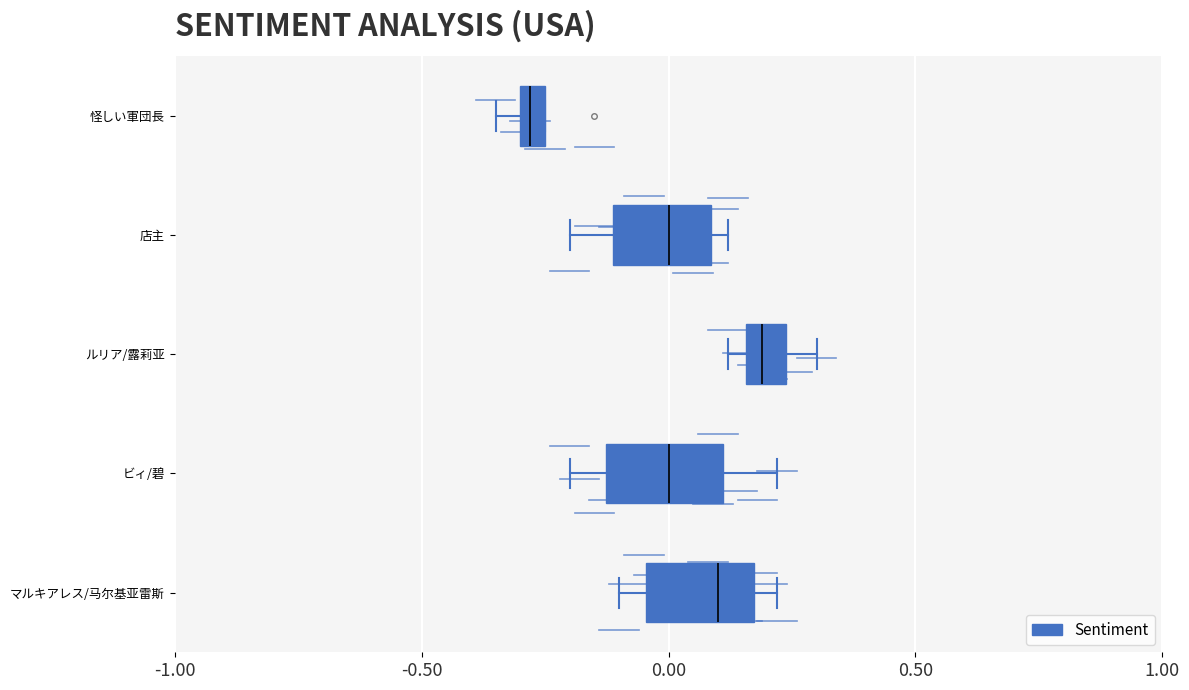

Where is the right edge of the box for 店主 on the x-axis? The values are not printed on the chart, so give them approximately, as read against the axis.

0.10